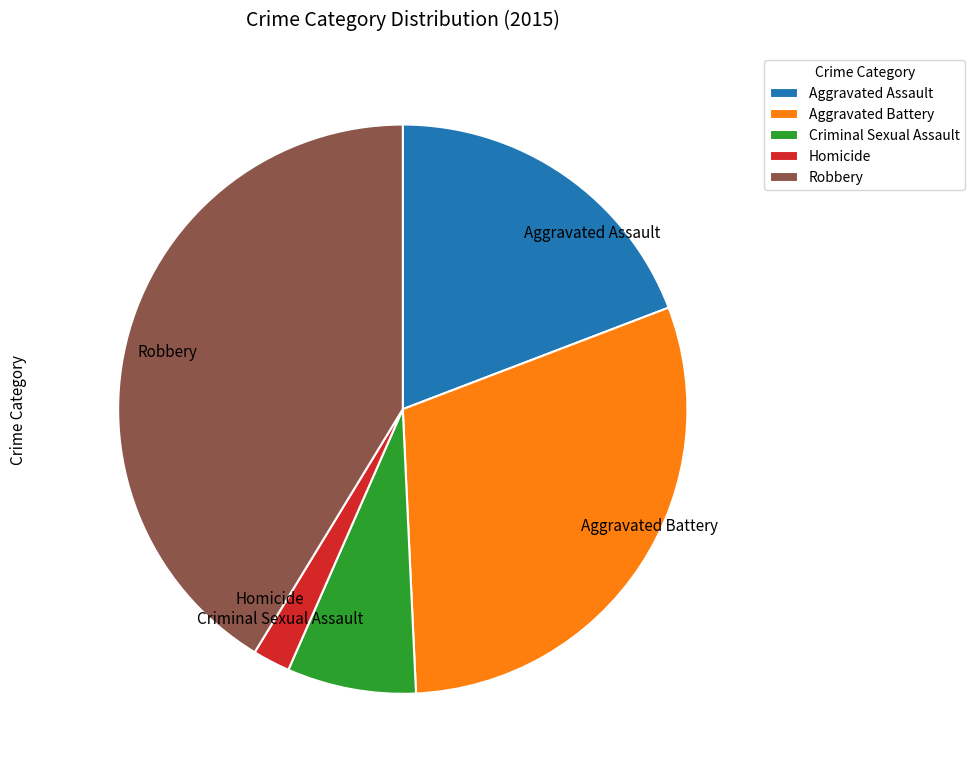

Rank the categories by value from lowest to highest.

Homicide, Criminal Sexual Assault, Aggravated Assault, Aggravated Battery, Robbery